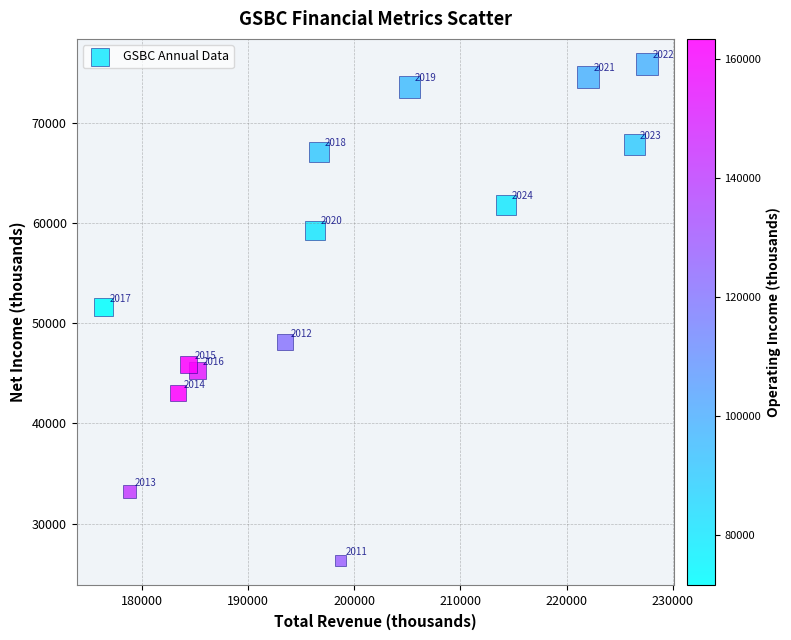

What Y value in the scatter plot is closest to 51100?

51600